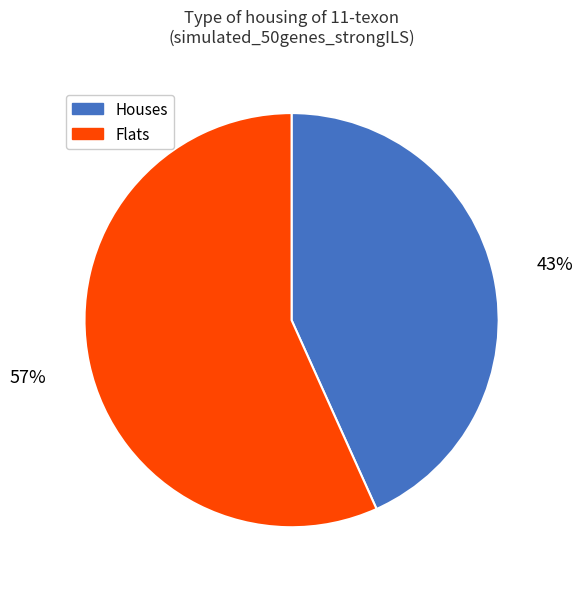

How many slices are in this pie chart?

2